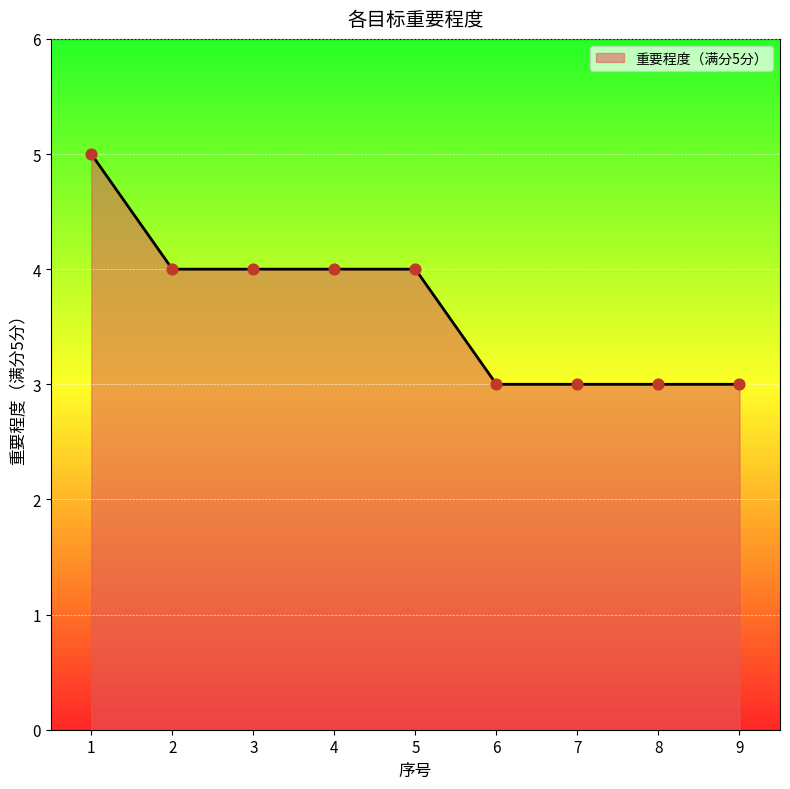

What is the ratio of the value at 1 to the value at 2?

1.2